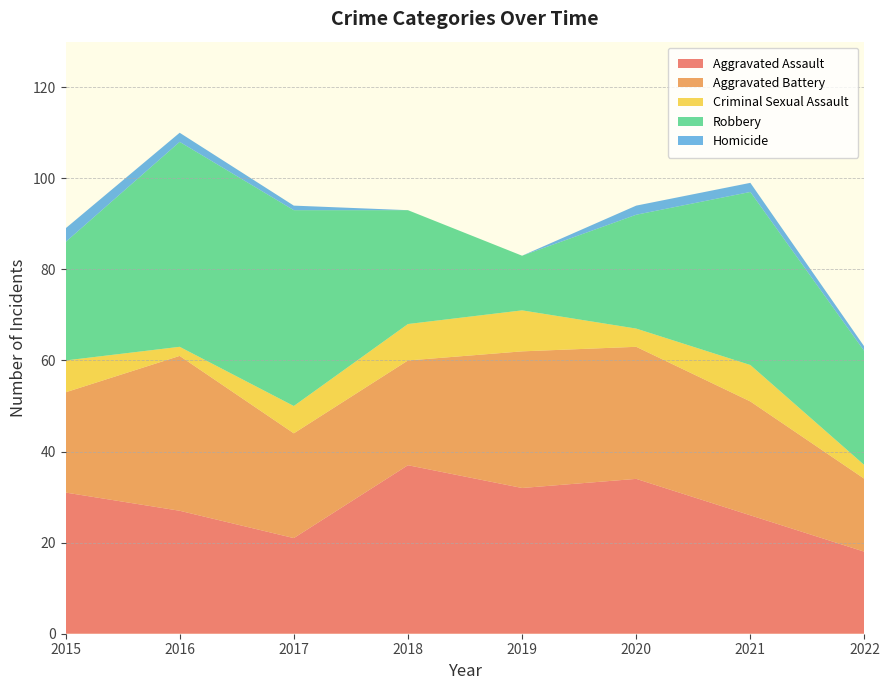

Reading left to right, transcribe all the data shown in this chart.

Aggravated Assault: 31	27	21	37	32	34	26	18
Aggravated Battery: 22	34	23	23	30	29	25	16
Criminal Sexual Assault: 7	2	6	8	9	4	8	3
Robbery: 26	45	43	25	12	25	38	25
Homicide: 3	2	1	0	0	2	2	1